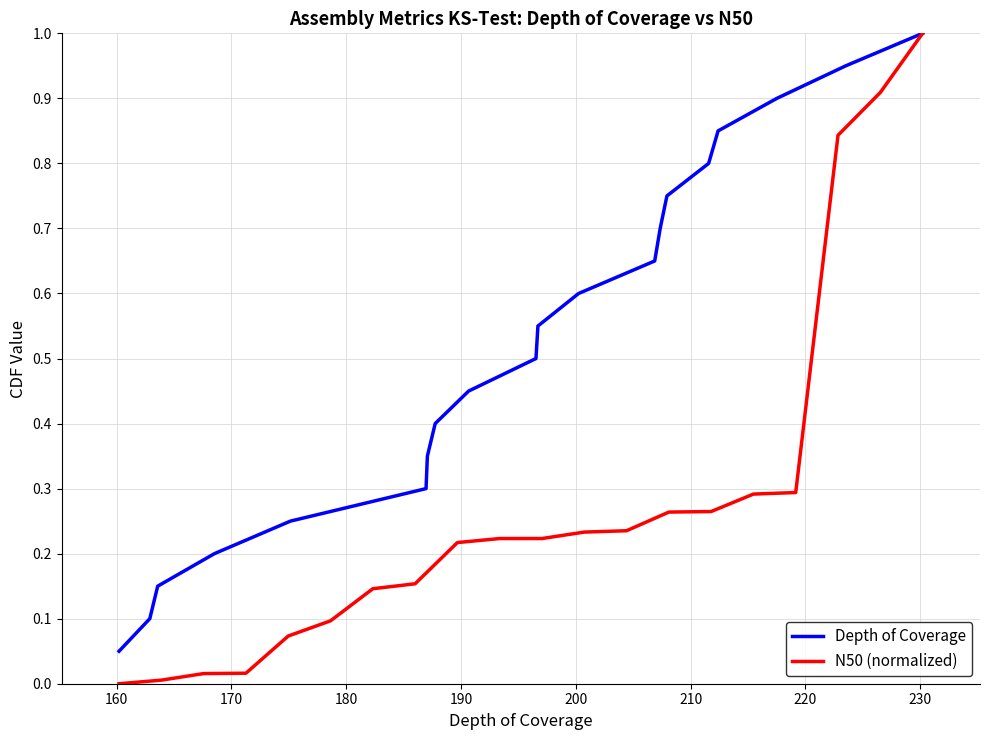

True or false: N50 (normalized) has a value of 0.3 at 240.

False